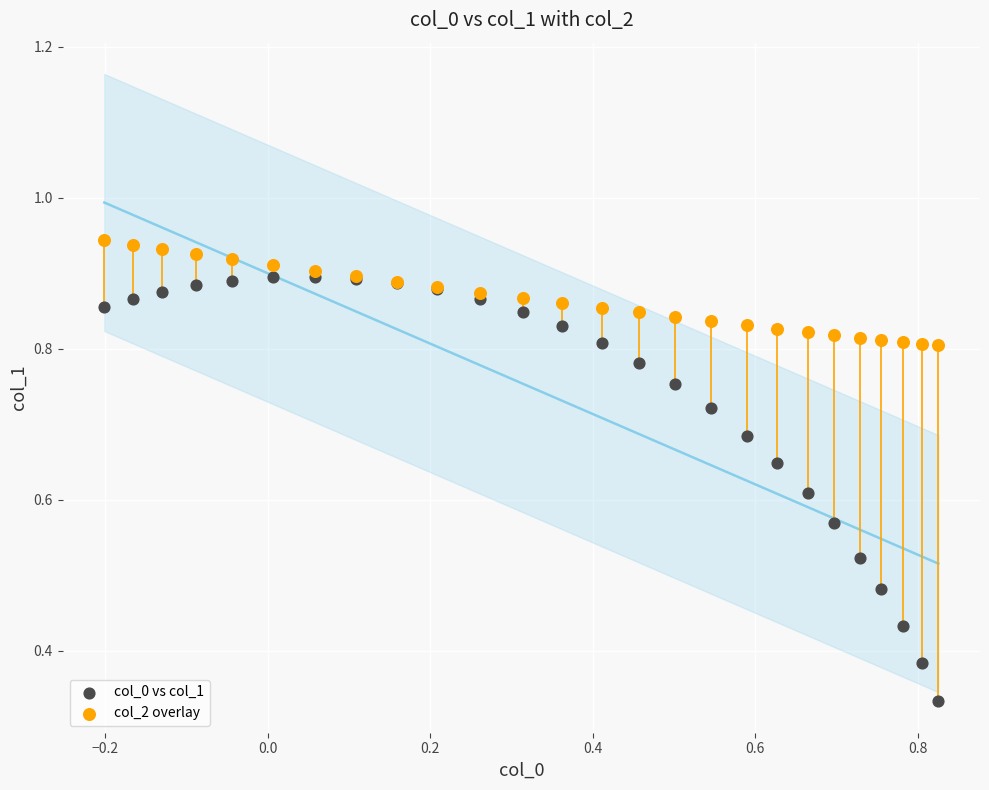

What are all the series names shown in the legend?

col_0 vs col_1, col_2 overlay